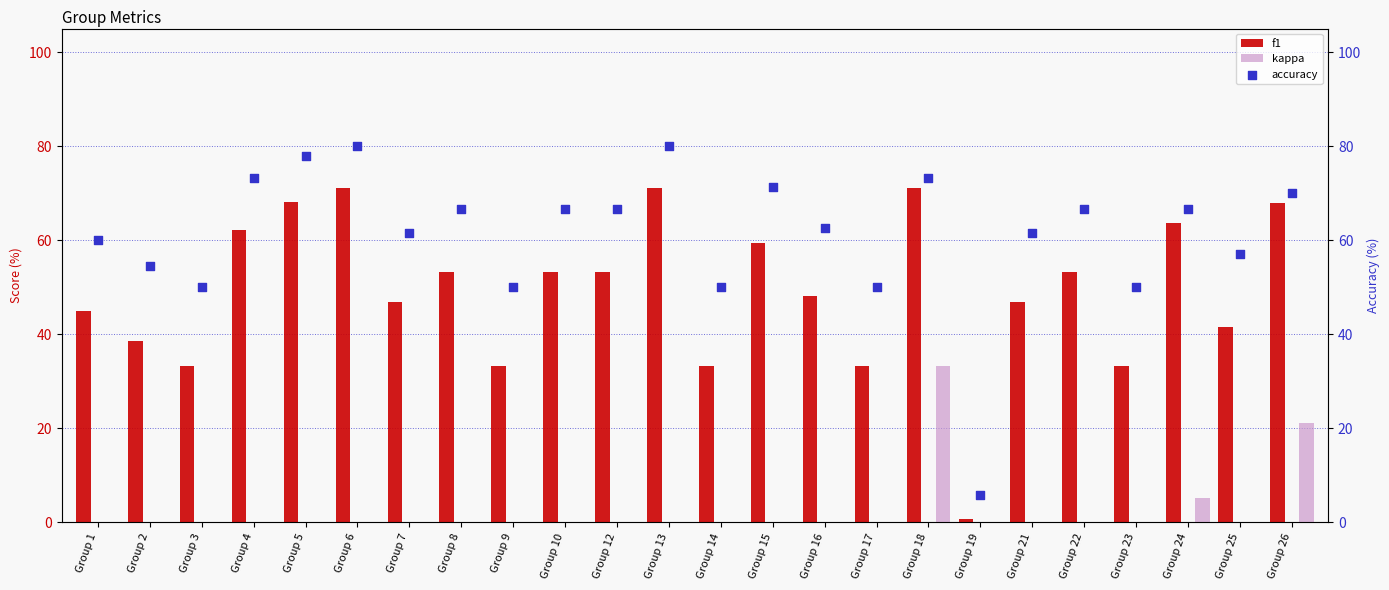

Which series reaches the maximum Y coordinate?

accuracy